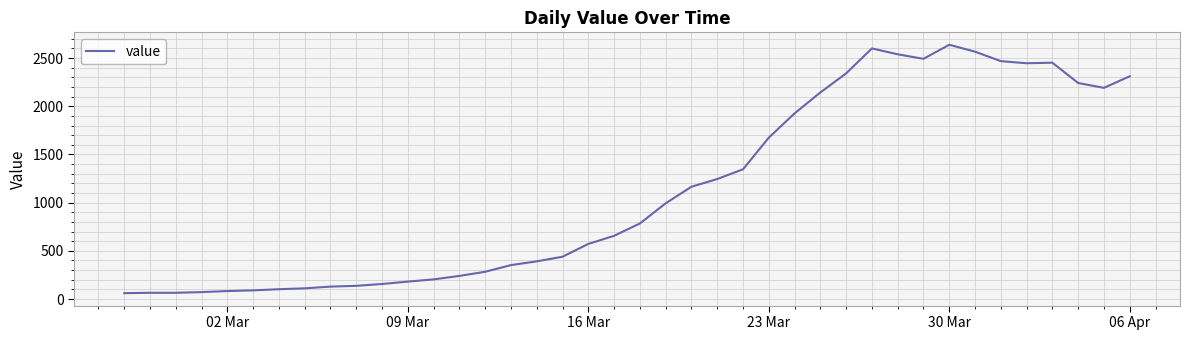

What is the difference between the maximum and minimum values?

2577